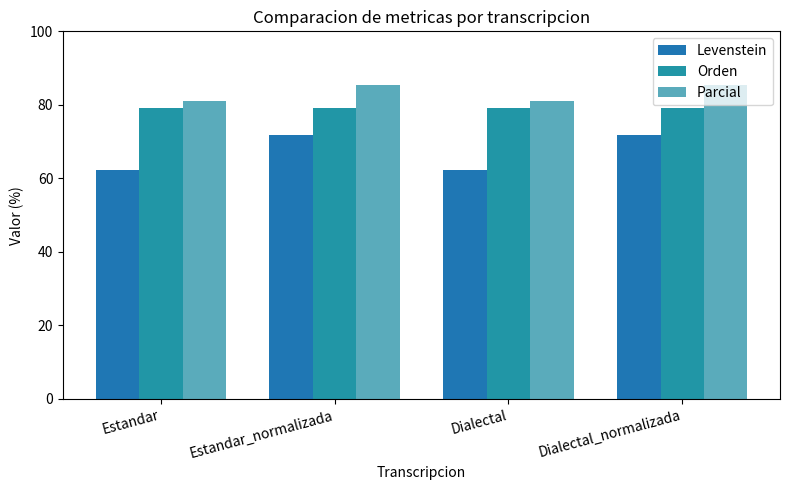

Which series has the largest range (max minus min)?

Levenstein